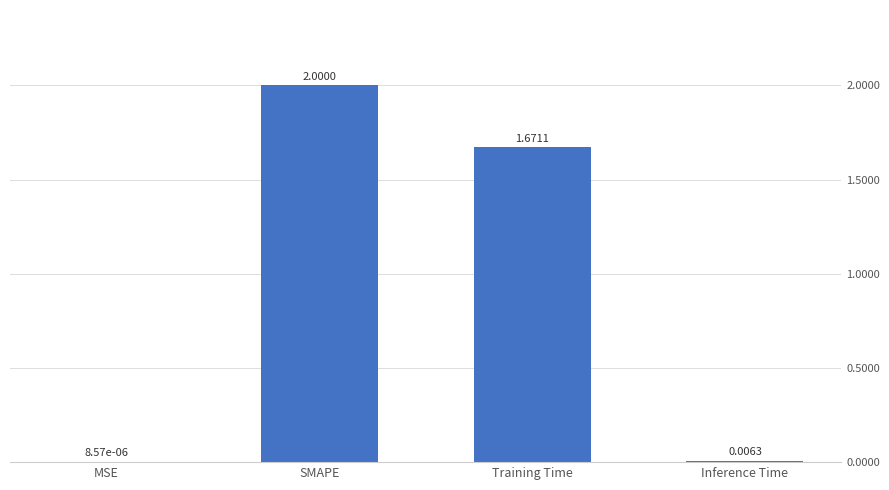

What is the average value?

0.9